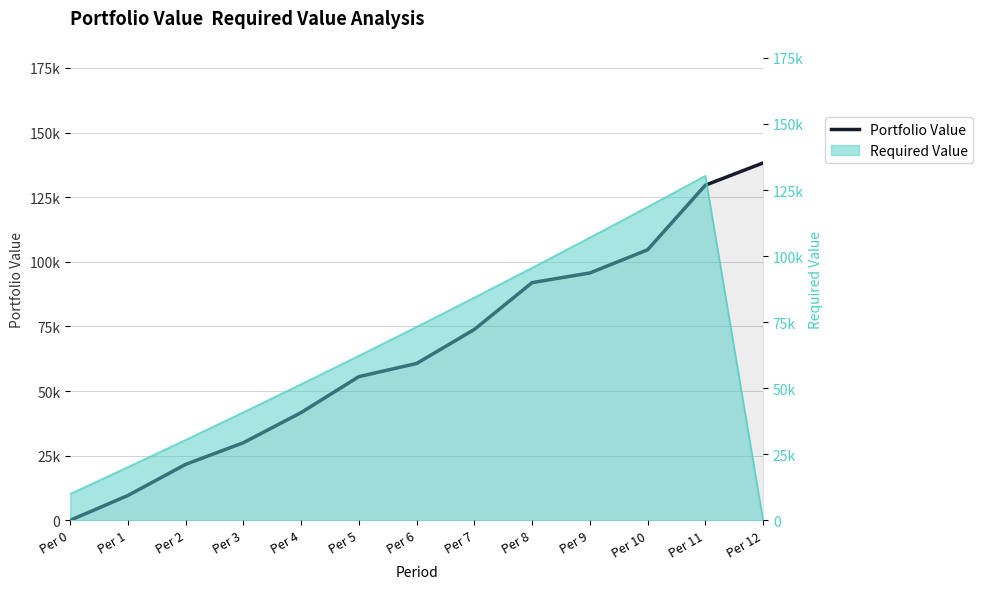

Which category has the highest value across all series?

Per 12